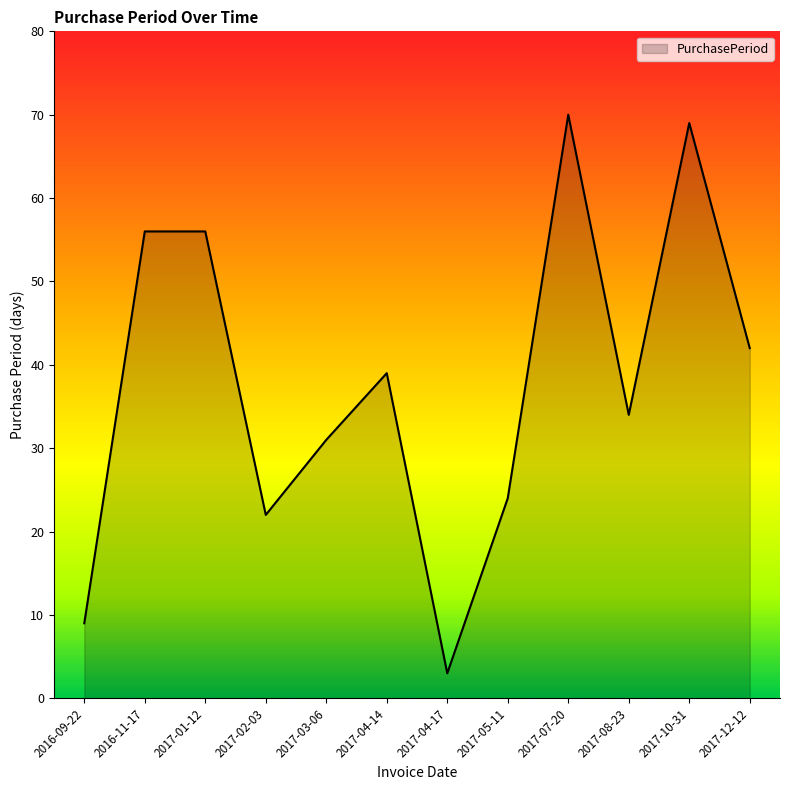

What is the smallest value displayed?

3